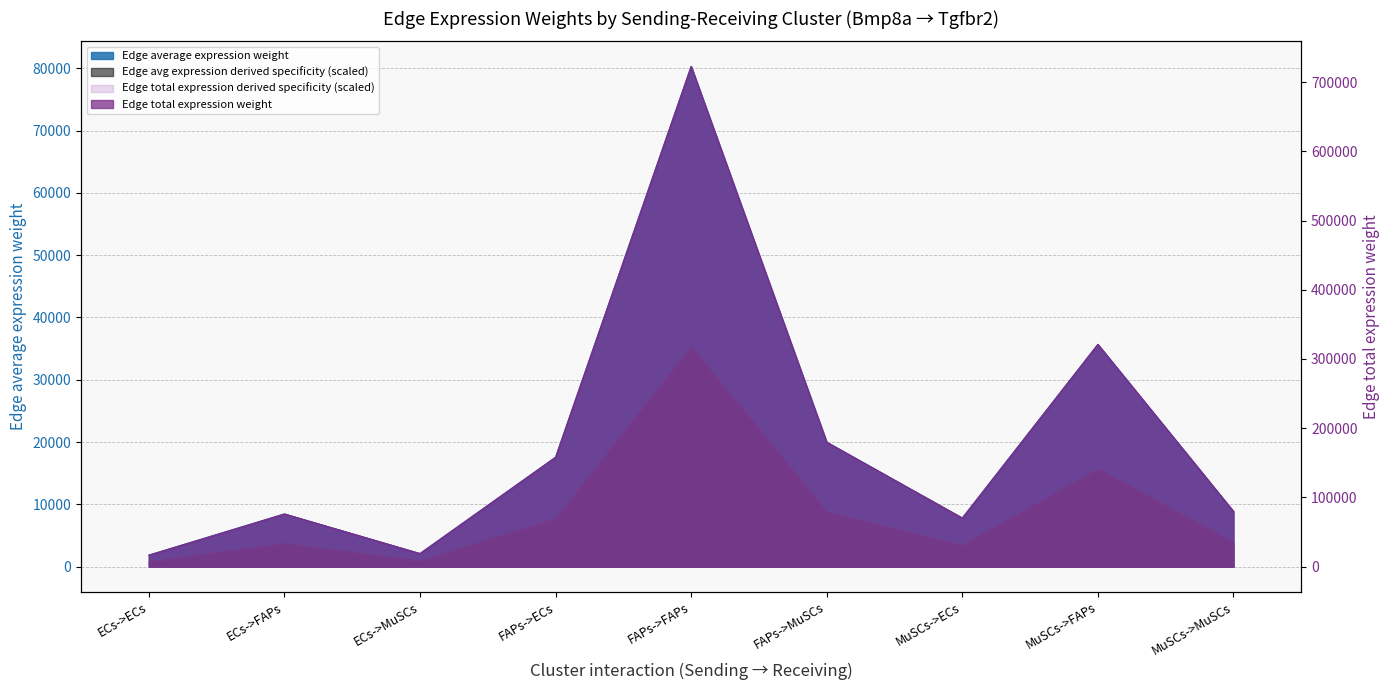

Reading left to right, transcribe all the data shown in this chart.

Edge average expression weight: ECs->ECs=1850.6	ECs->FAPs=8460.1	ECs->MuSCs=2105.3	FAPs->ECs=17564.2	FAPs->FAPs=80295.6	FAPs->MuSCs=19981.5	MuSCs->ECs=7804.4	MuSCs->FAPs=35677.9	MuSCs->MuSCs=8878.4
Edge total expression weight: ECs->ECs=16655.4	ECs->FAPs=76141.0	ECs->MuSCs=18947.6	FAPs->ECs=158078.1	FAPs->FAPs=722660.7	FAPs->MuSCs=179833.2	MuSCs->ECs=70239.2	MuSCs->FAPs=321101.5	MuSCs->MuSCs=79905.7